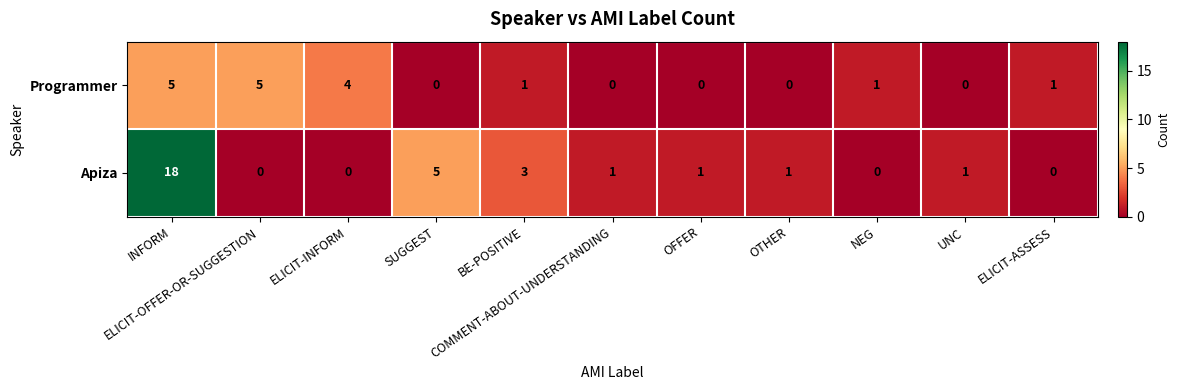

Count the number of data series in this chart.

2